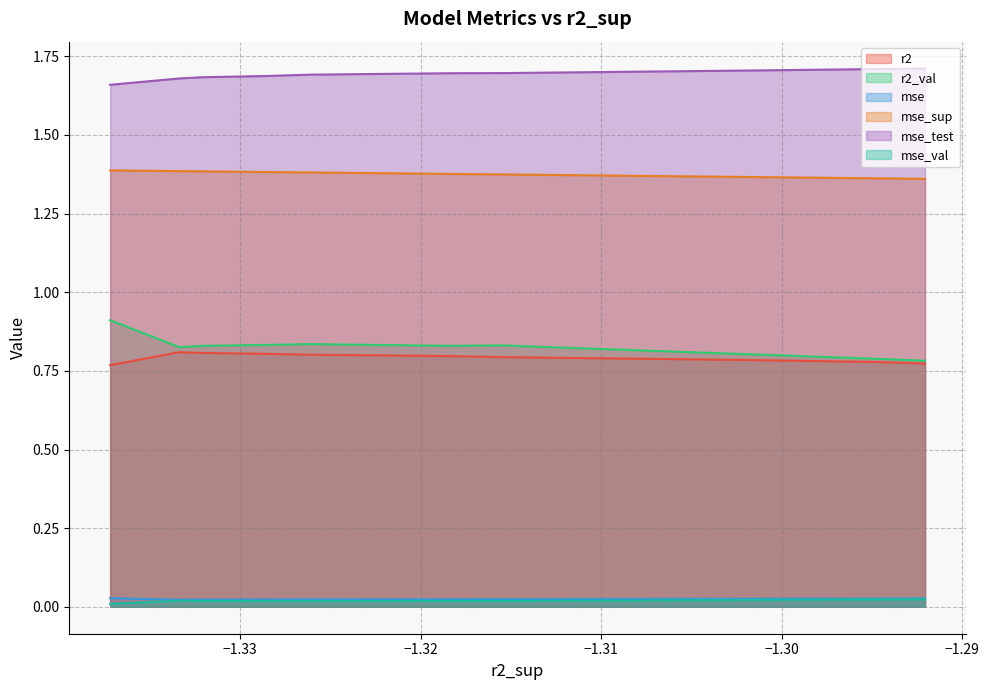

Is it true that mse_sup equals 2.2 at model_8_27_6?

False